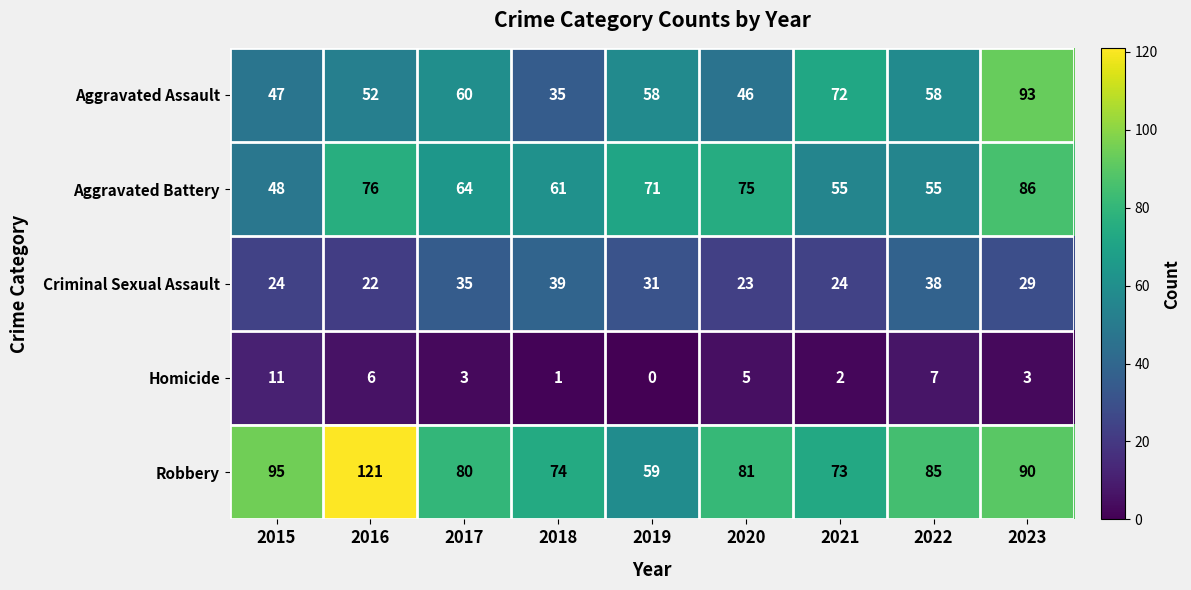

Which category has the highest value across all series?

2016